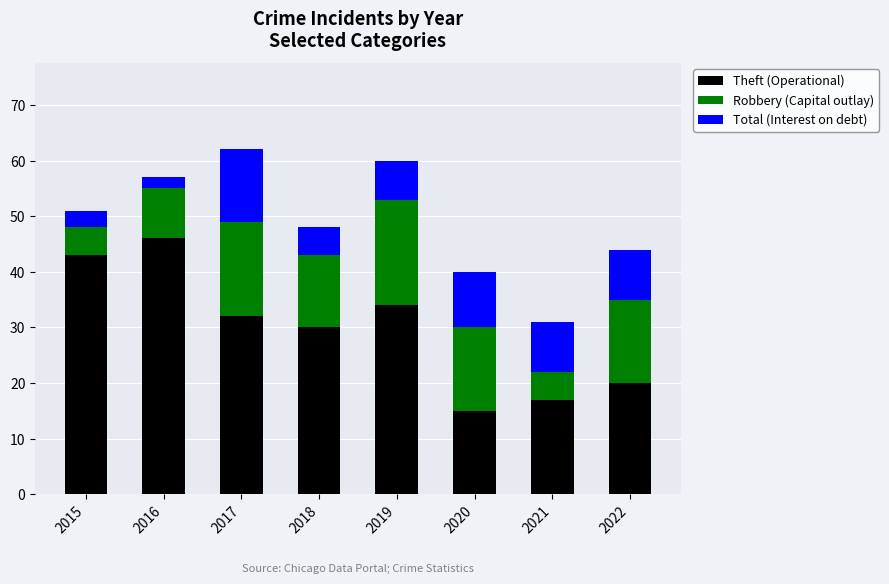

The Theft (Operational) series shows 17 at 2018. True or false?

False